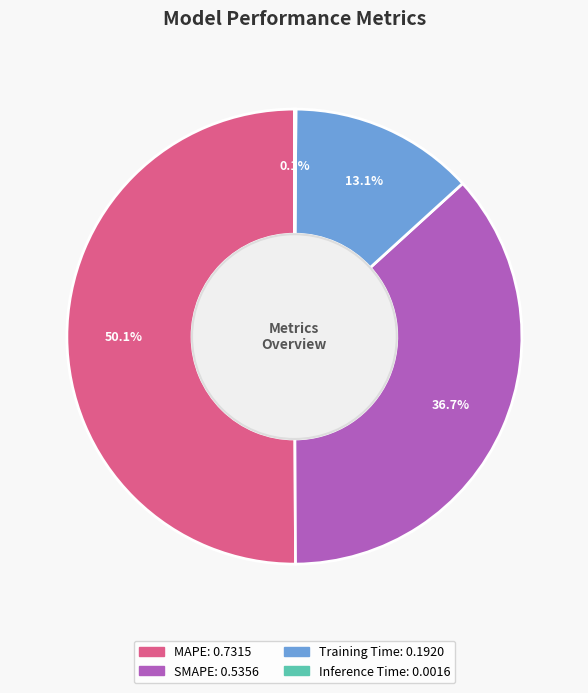

Does Training Time represent more than half of the total?

No